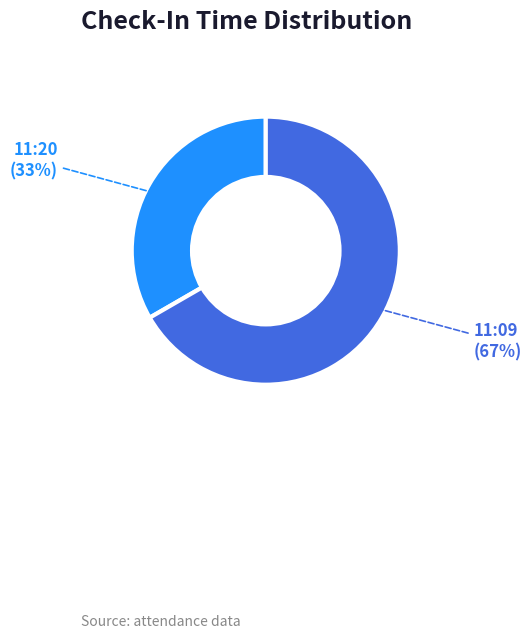

What is the ratio of the value at 11:20 to the value at 11:09?

0.5